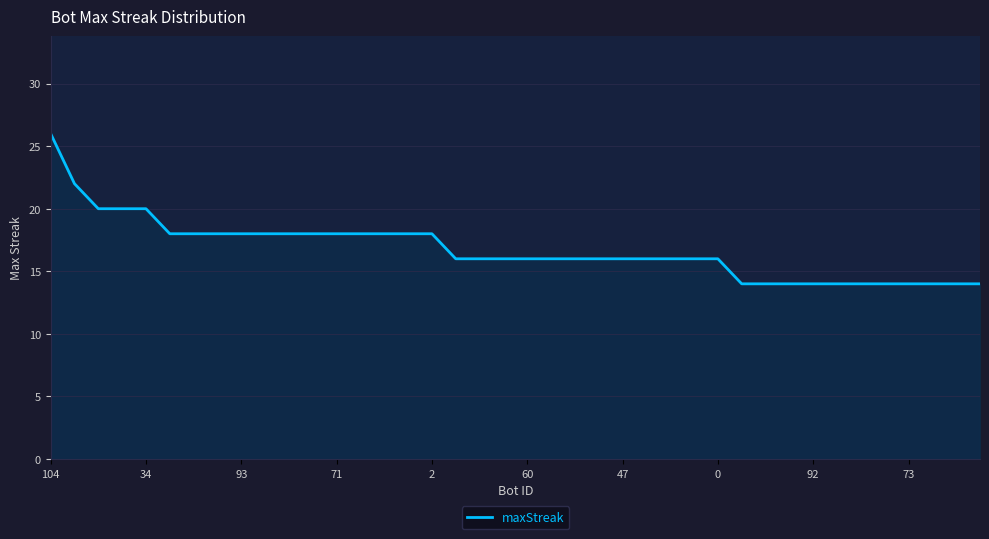

How many lines are shown in the chart?

1